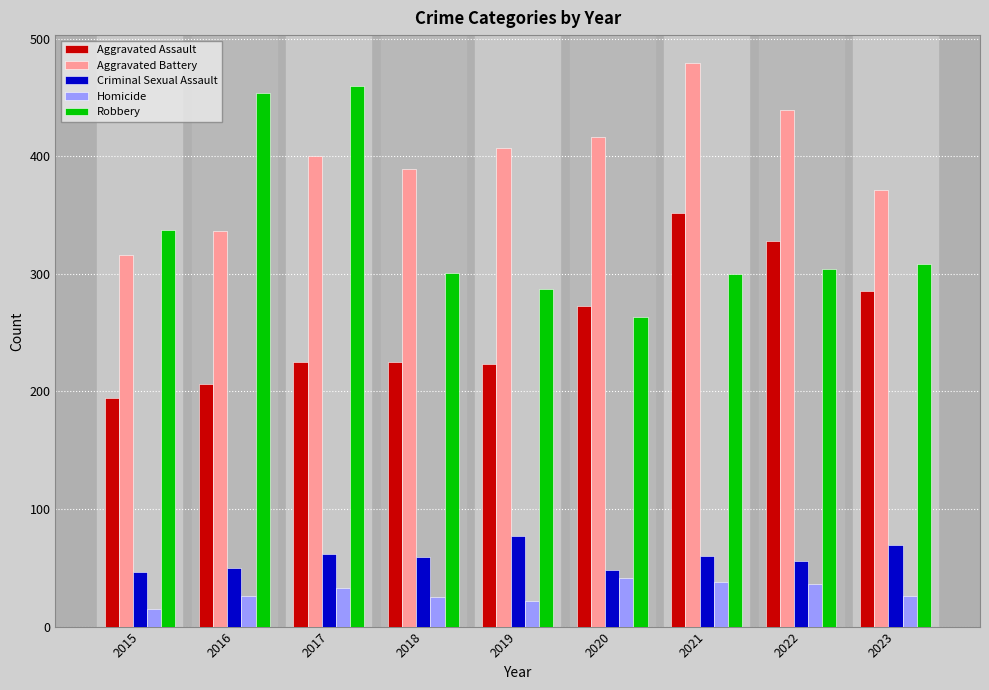

How many bars are there in each group?

5